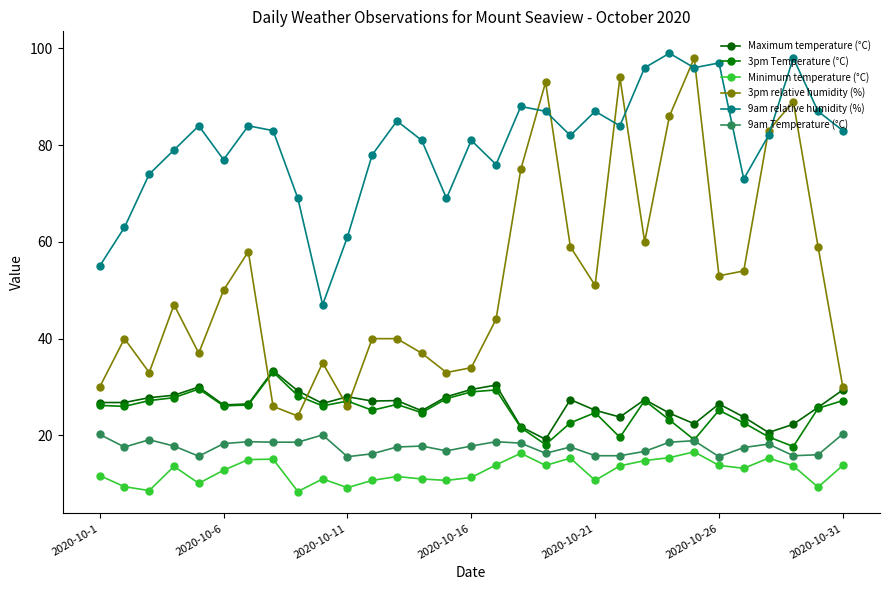

Count the number of data series in this chart.

6